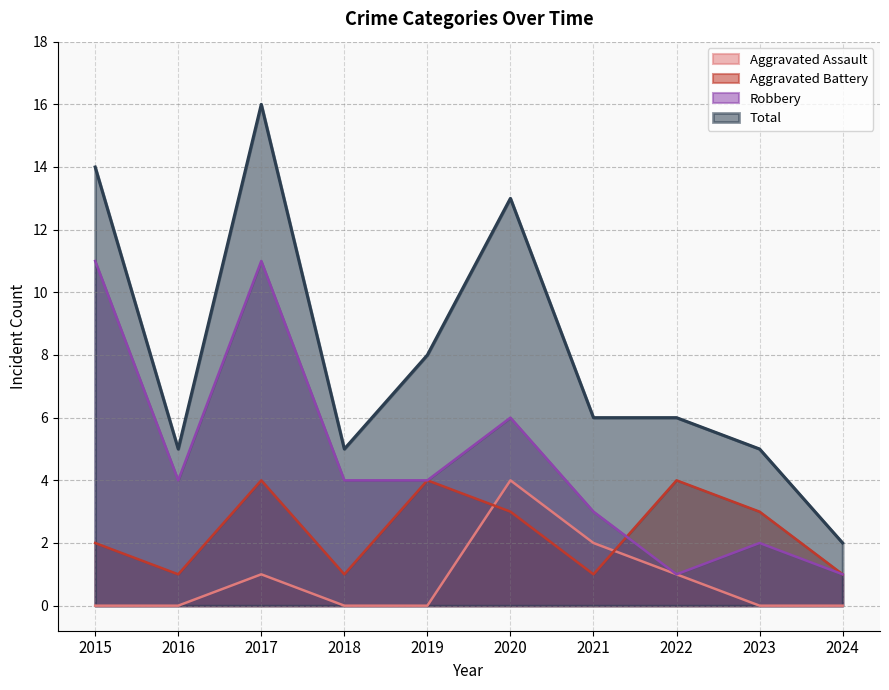

Rank the series by their average value, from highest to lowest.

Total, Robbery, Aggravated Battery, Aggravated Assault